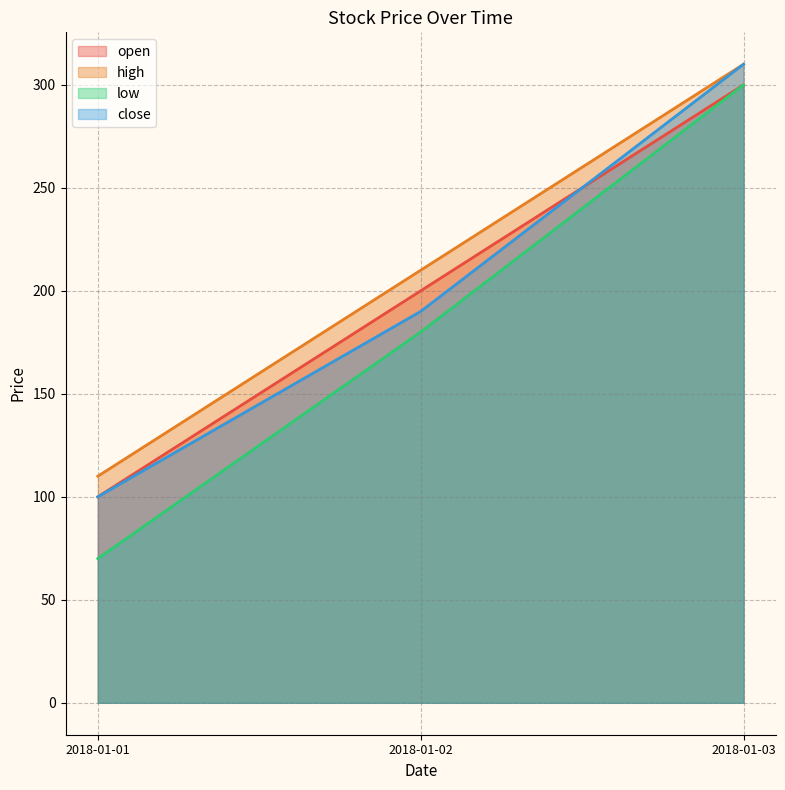

At 2018-01-01, list the series in order from smallest to largest.

low, open, close, high